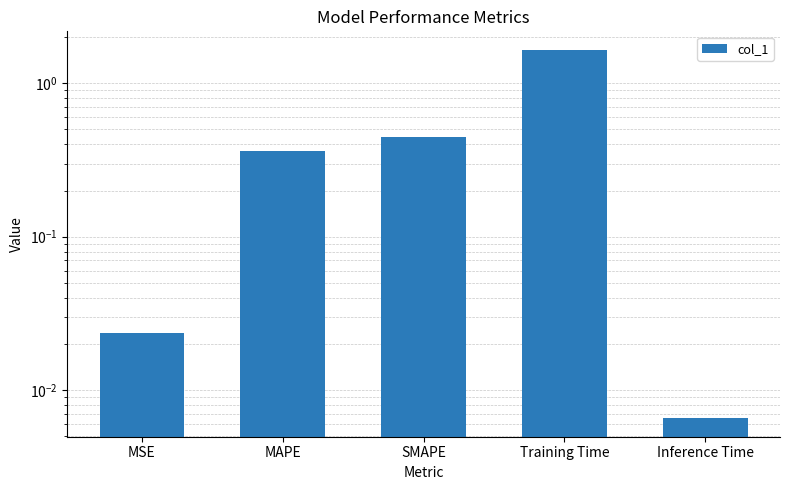

What is the sum of all values?

2.5